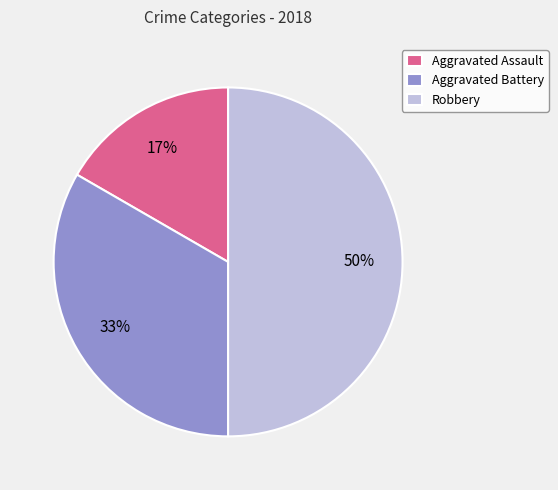

Which has a higher value, Robbery or Aggravated Assault?

Robbery